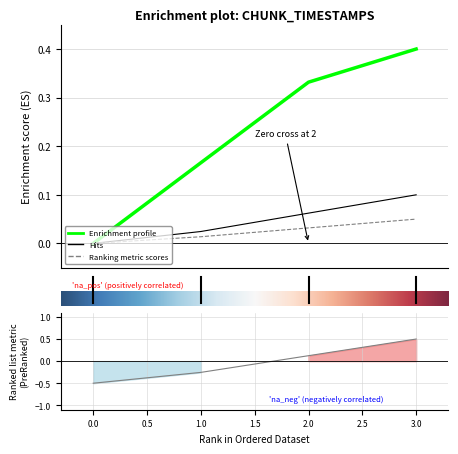

True or false: created_timestamp has a value of 0.0 at 2.

False